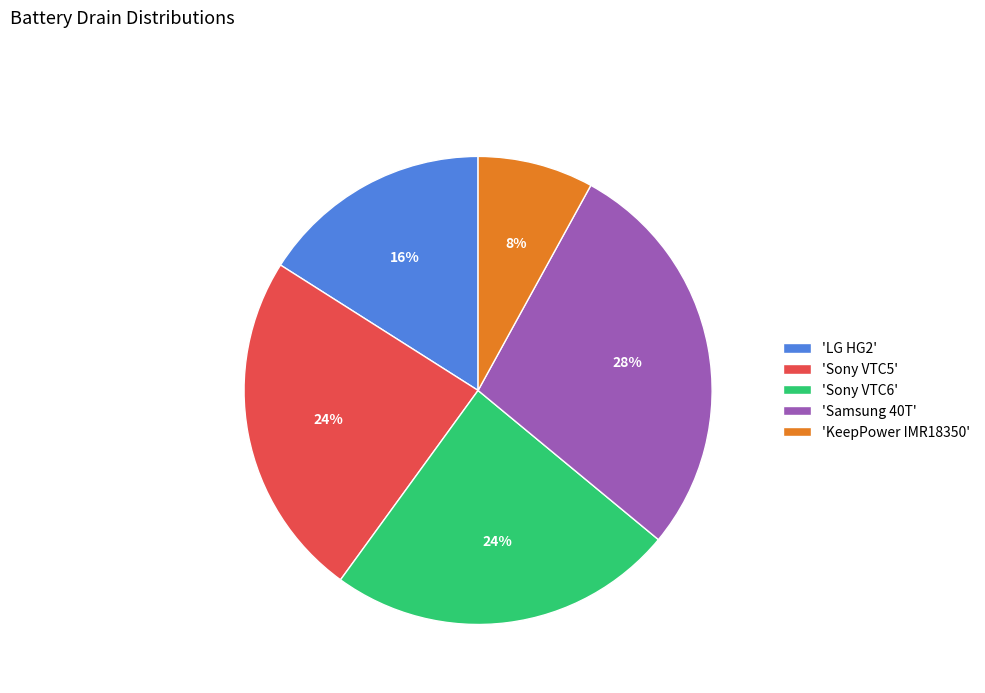

To the nearest percent, what is the average slice percentage?

20%